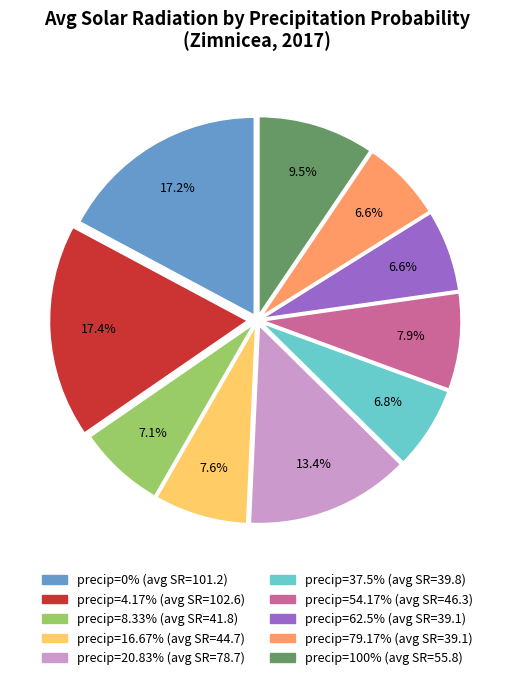

Count the number of slices in the pie.

10